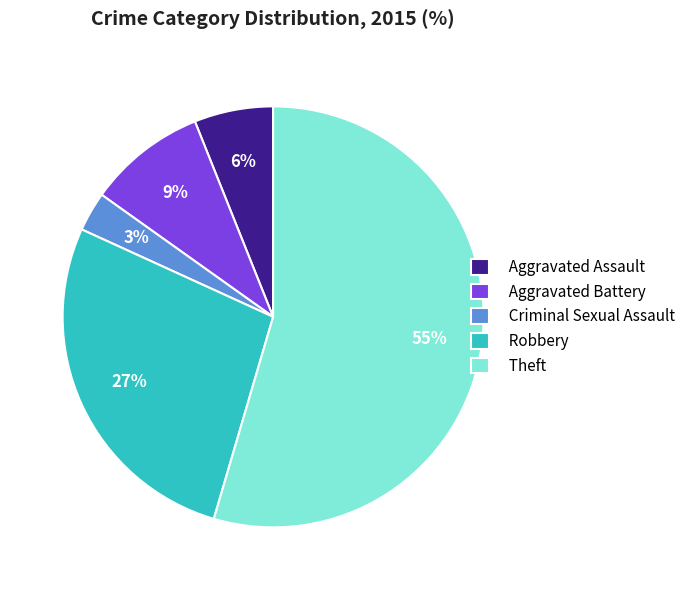

Rank the categories by value from lowest to highest.

Criminal Sexual Assault, Aggravated Assault, Aggravated Battery, Robbery, Theft